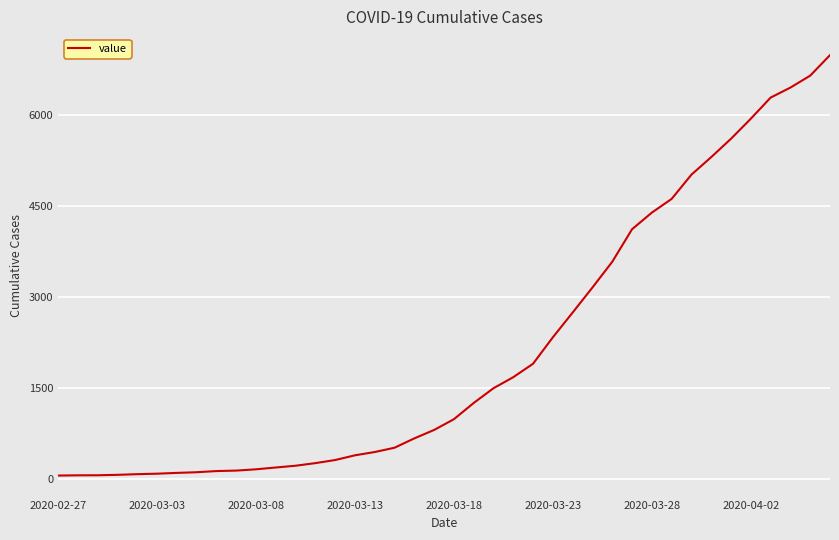

What is the difference between the maximum and minimum values?

6931